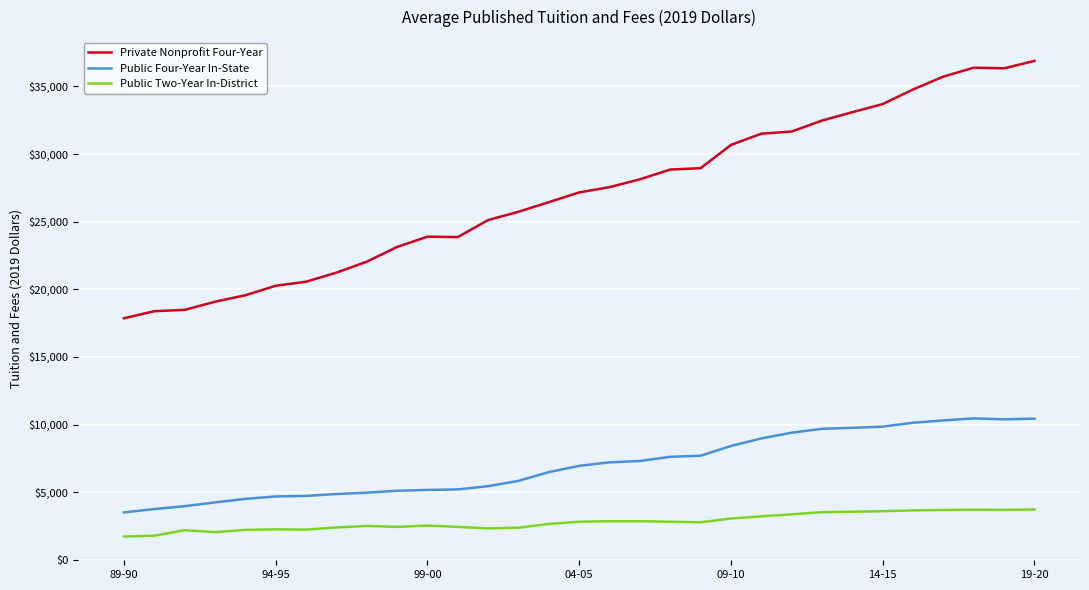

Which series has the largest range (max minus min)?

Private Nonprofit Four-Year